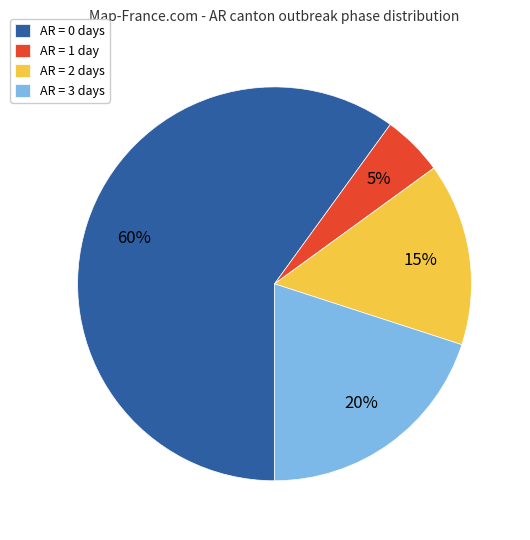

How many slices are in this pie chart?

4